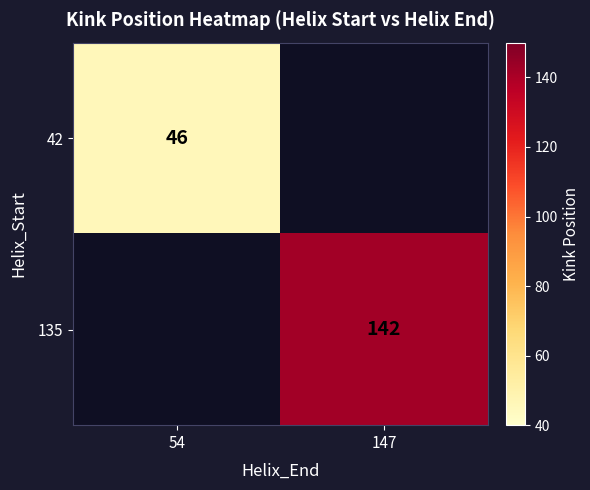

Is it true that 42 equals 46 at 54?

True